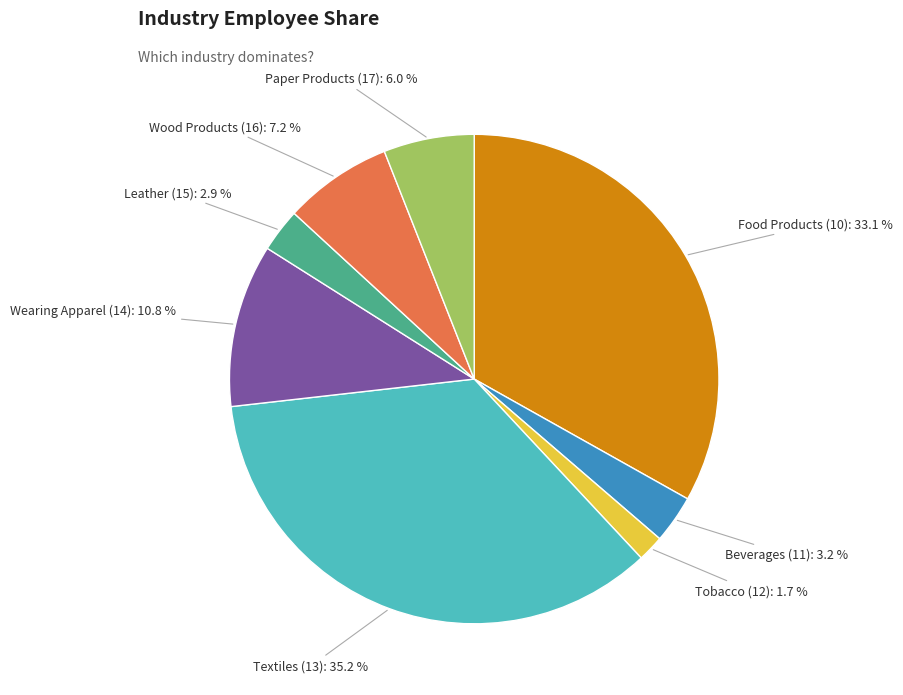

What is the largest slice in the pie chart?

Textiles (13)